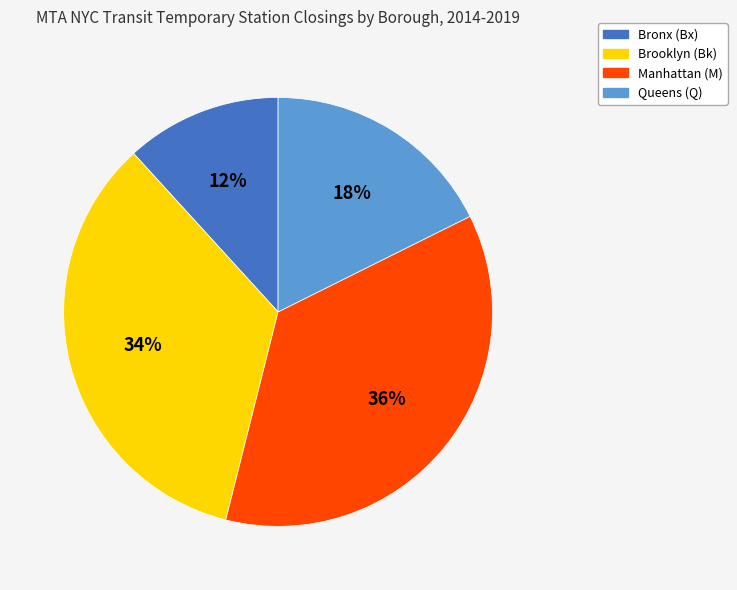

Do Queens (Q) and Brooklyn (Bk) together represent more than half of the pie?

Yes